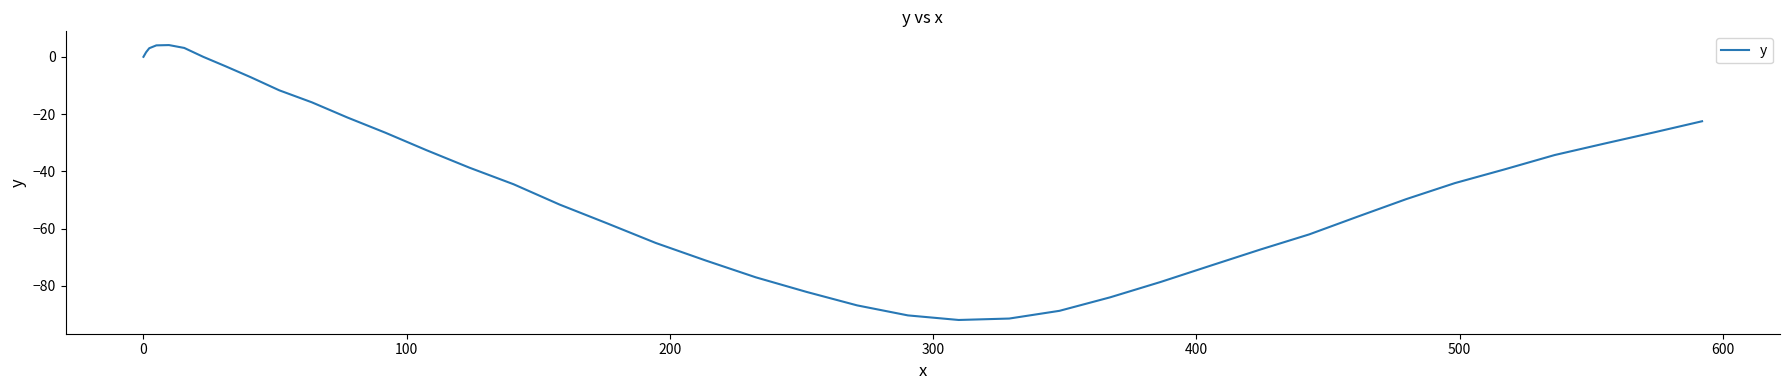

What is the difference between the maximum and minimum values?

96.0